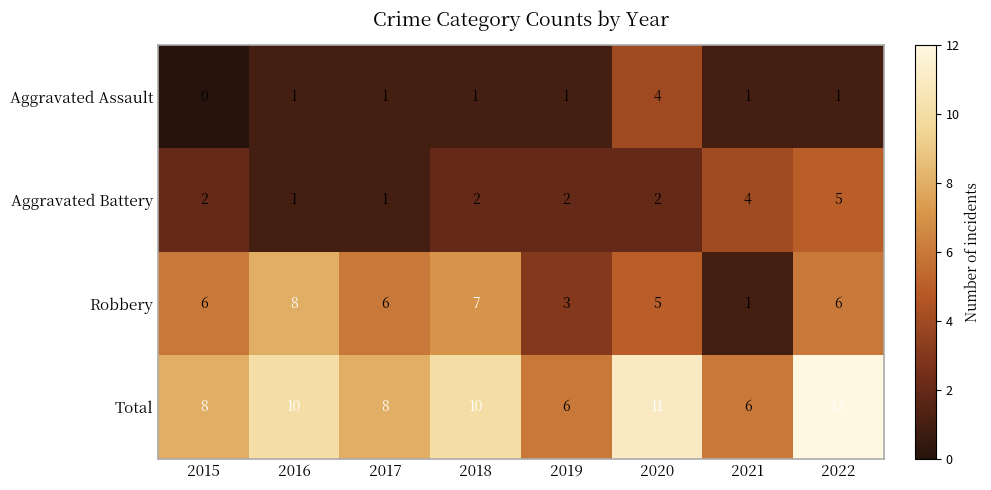

What is the total value across all series at 2017?

16